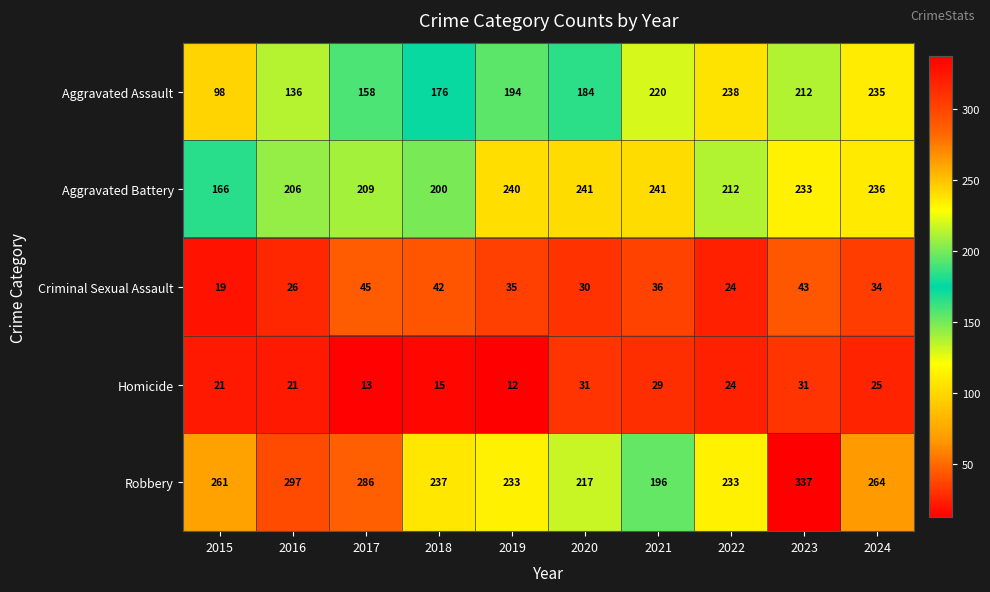

What is the total value across all series at 2020?

703